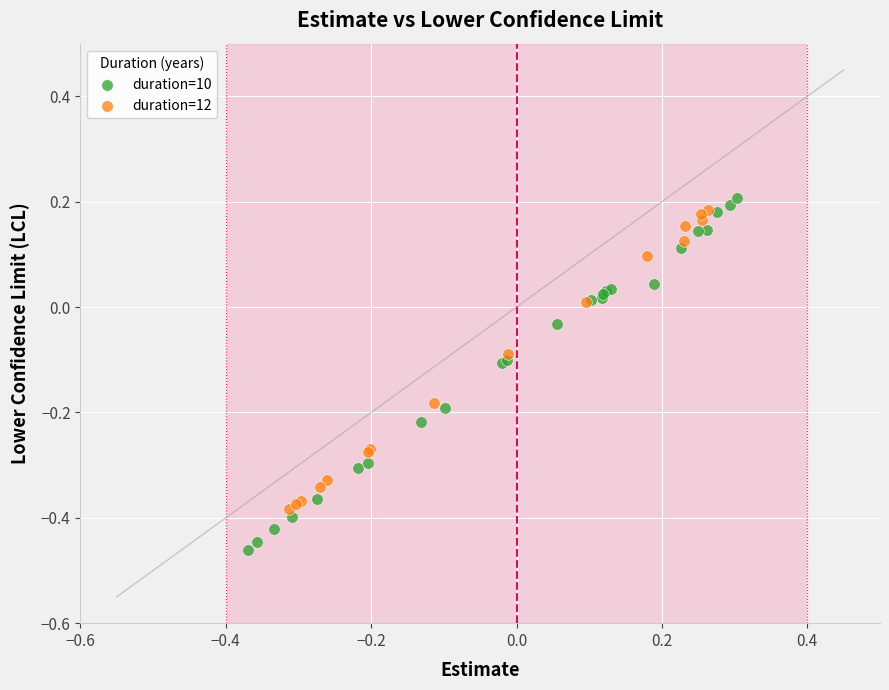

Which series reaches the minimum Y coordinate?

duration=10